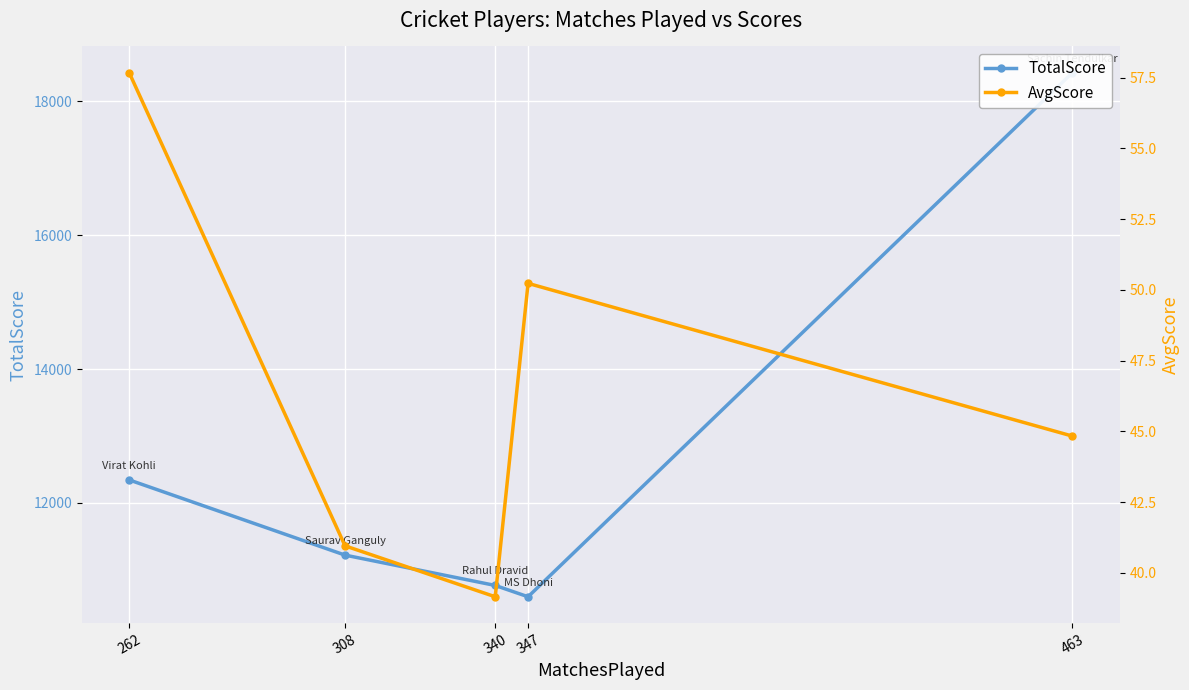

Which series has the widest spread of values?

TotalScore